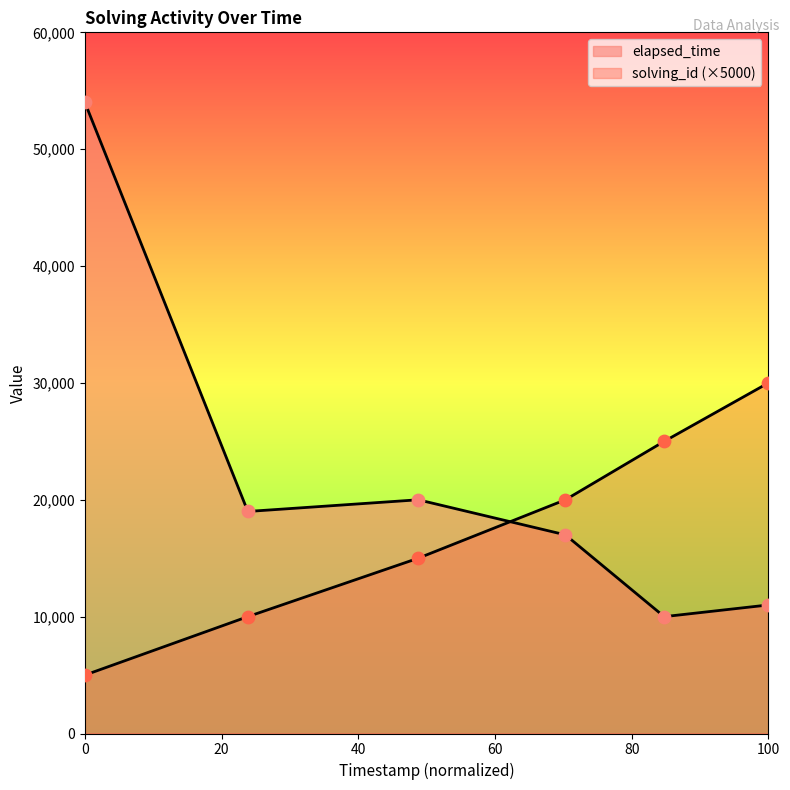

Which series reaches the minimum Y coordinate?

solving_id